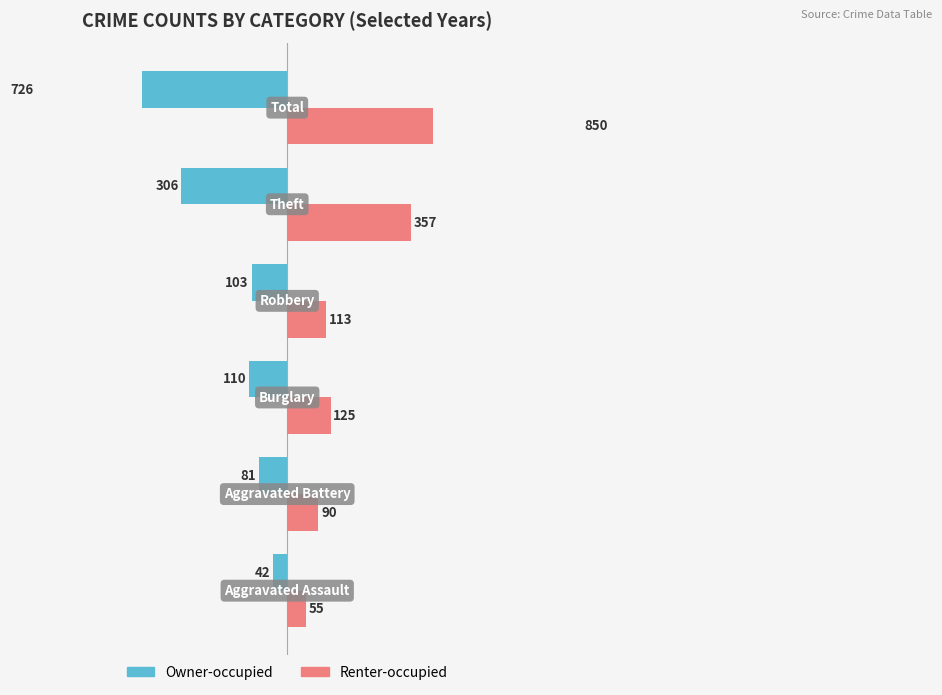

What are all the series names shown in the legend?

Owner-occupied, Renter-occupied